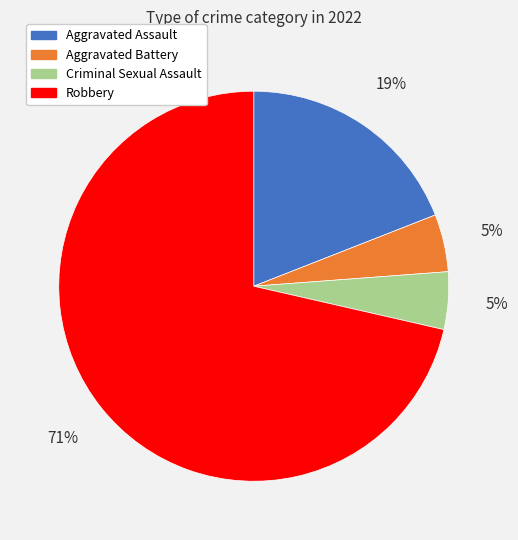

Is the sum of Robbery and Criminal Sexual Assault greater than half?

Yes